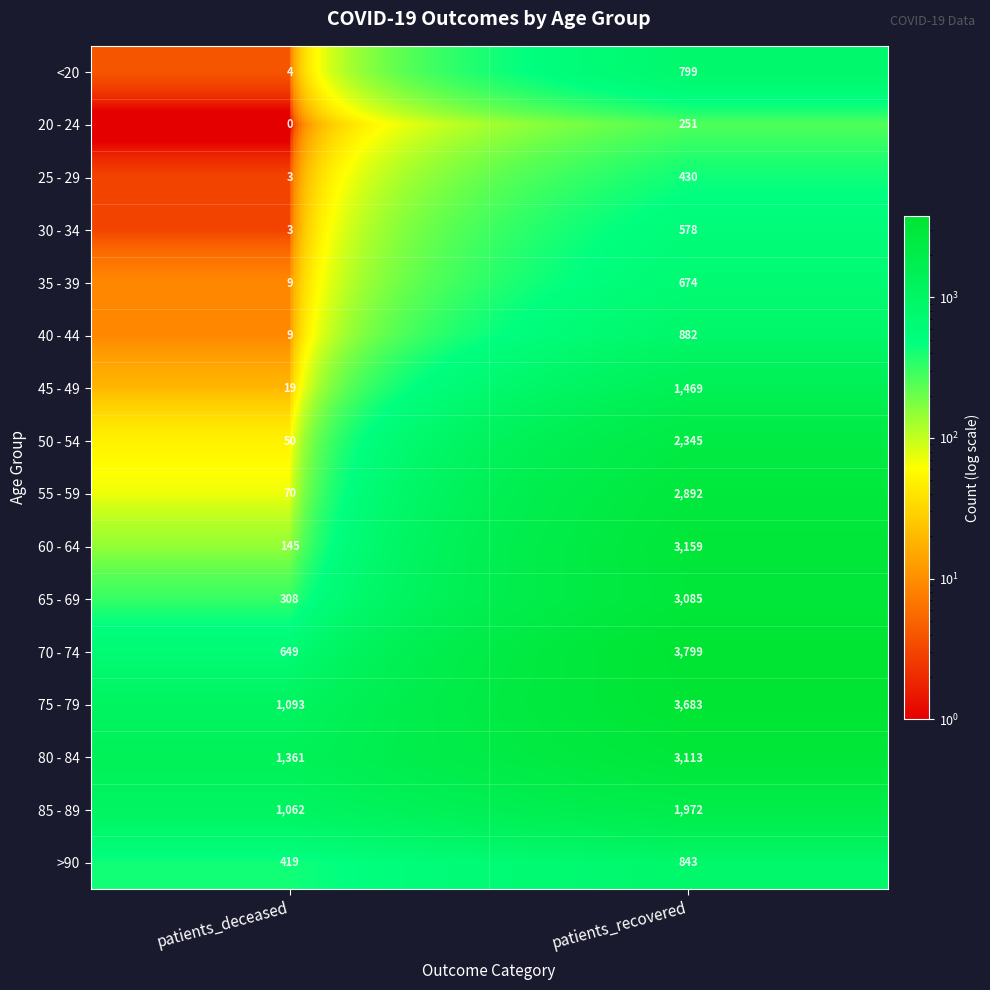

Which series has the widest spread of values?

70 - 74